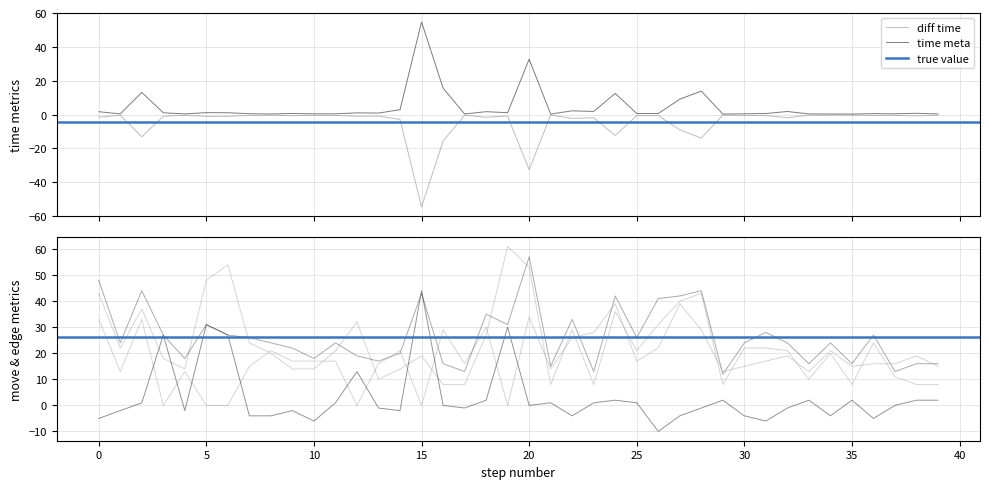

List the labels in order of time meta value, smallest first.

21, 35, 29, 8, 34, 17, 39, 4, 33, 1, 10, 11, 30, 37, 7, 36, 25, 26, 9, 31, 38, 13, 12, 3, 6, 19, 5, 0, 18, 32, 23, 22, 14, 27, 24, 2, 28, 16, 20, 15